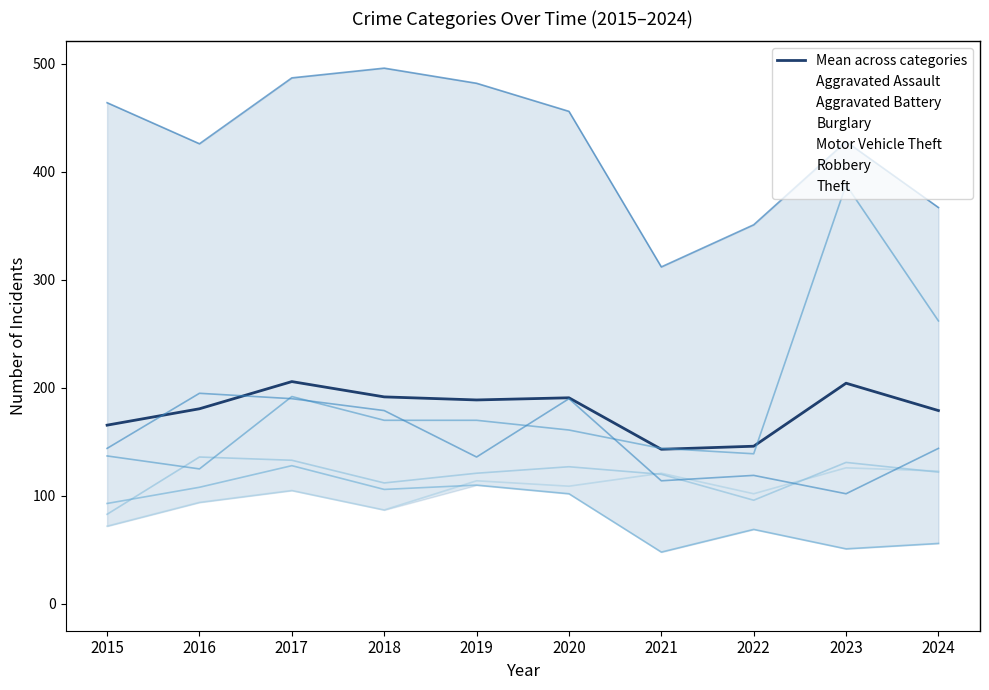

How many data points does each series have?

10